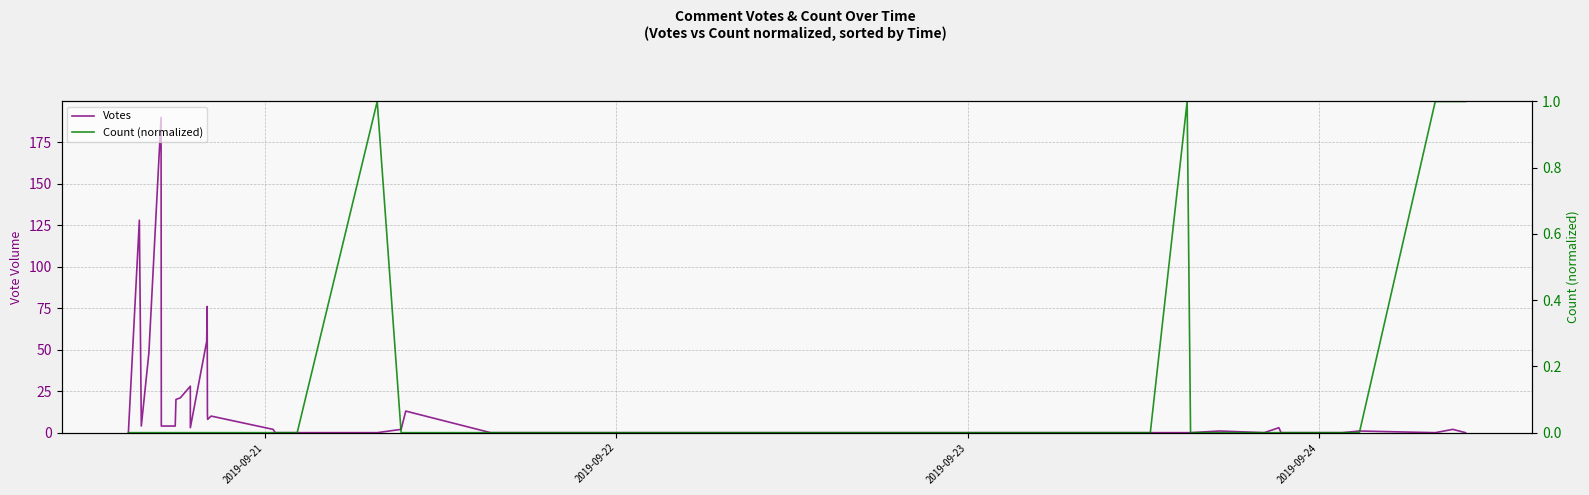

How many values in the Count (normalized) series exceed 0?

6